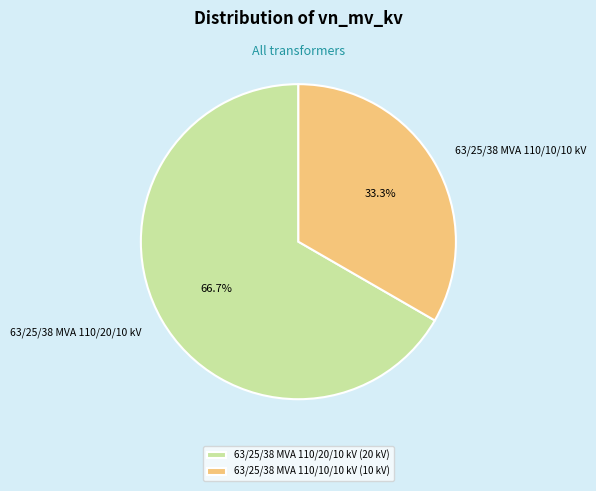

To the nearest percent, what portion does 63/25/38 MVA 110/20/10 kV represent?

67%